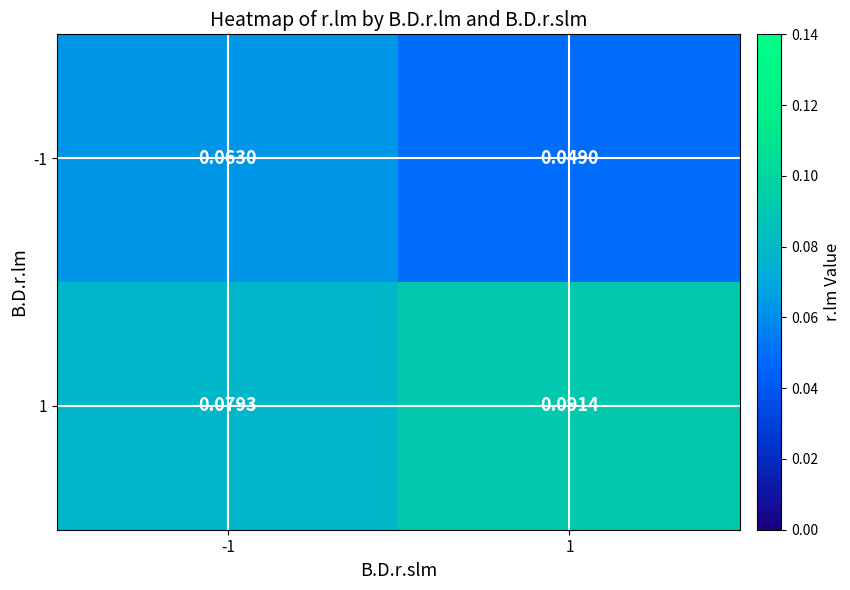

Is the value of -1 at -1 greater than the value of 1 at 1?

No